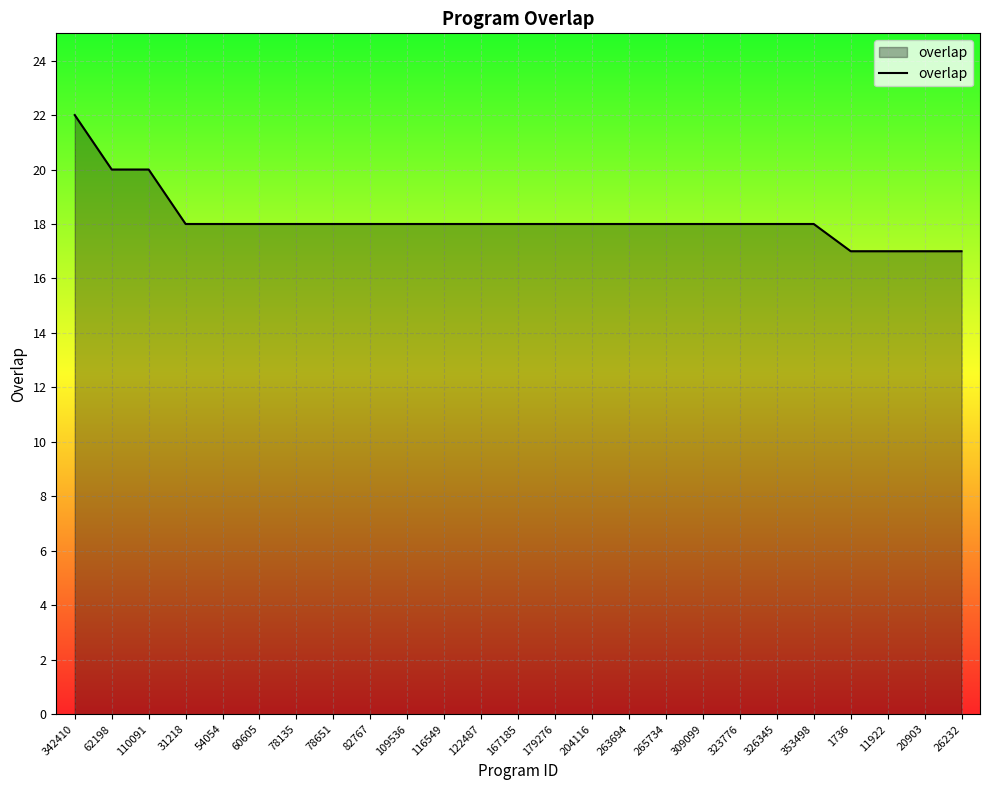

What is the difference between the second highest and minimum values?

3